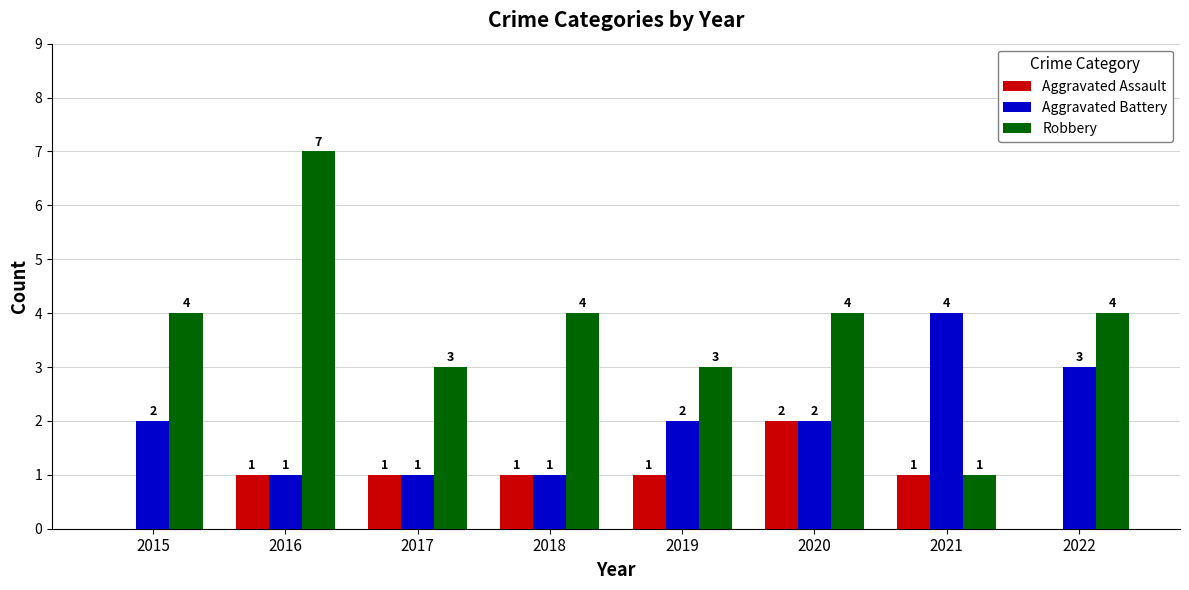

What is the sum of the Robbery values at 2015 and 2017?

7